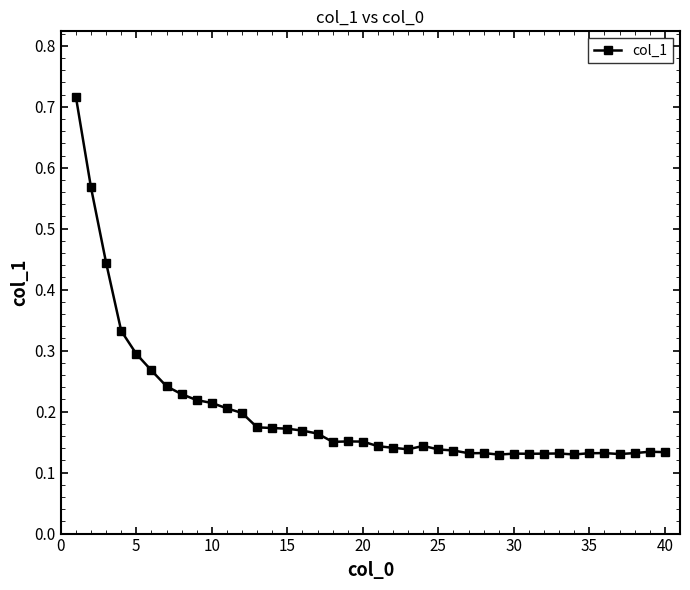

Count the values in the range 0 to 1.

40